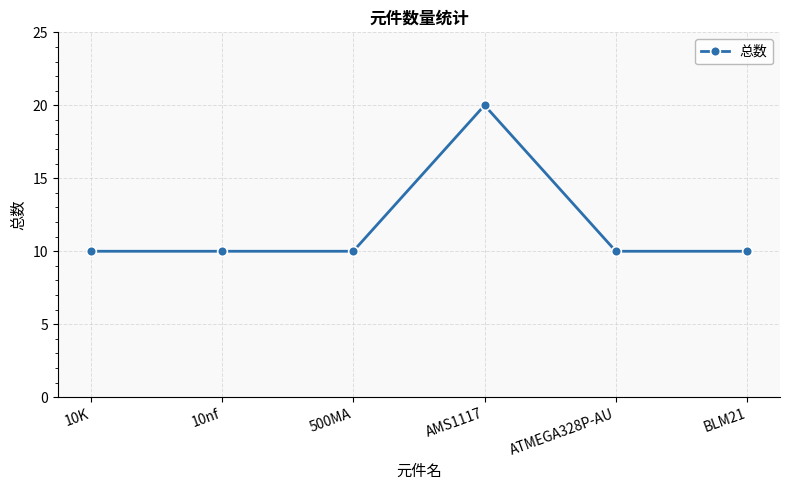

True or false: there are more than 2 points higher than both neighbors.

False